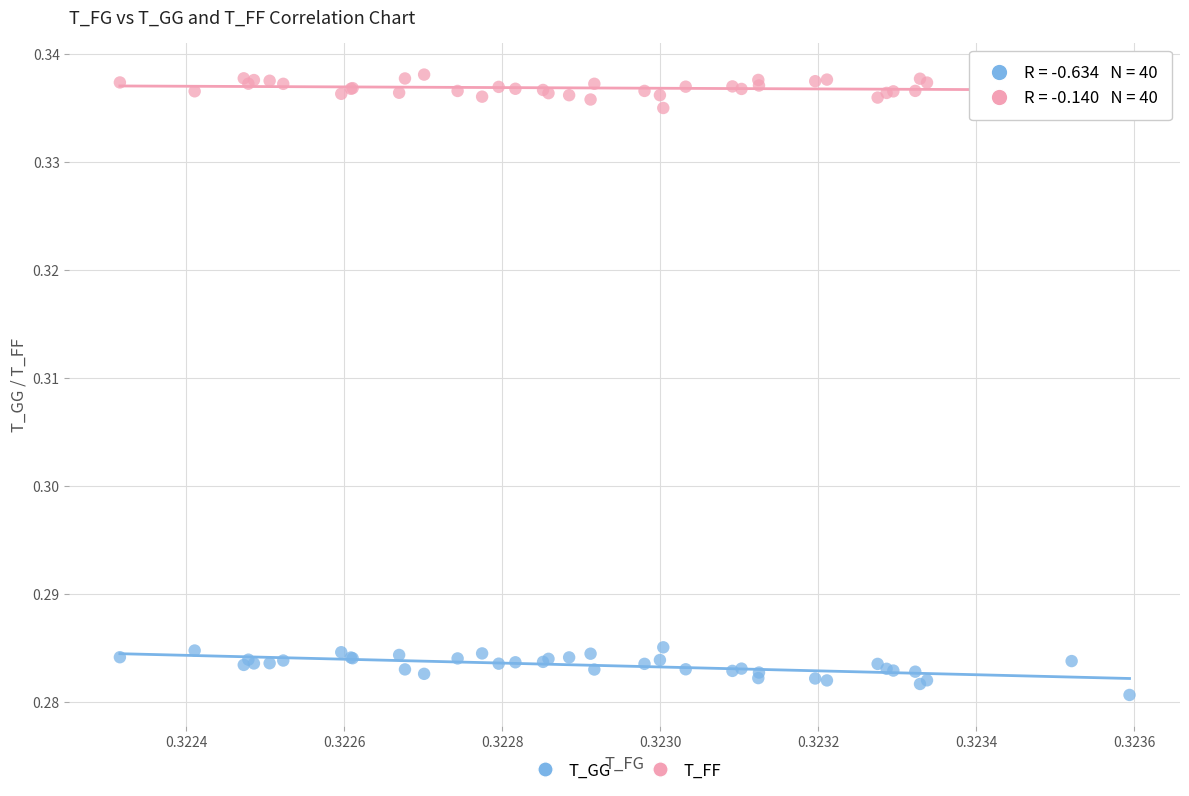

What are all the series names shown in the legend?

T_GG, T_FF